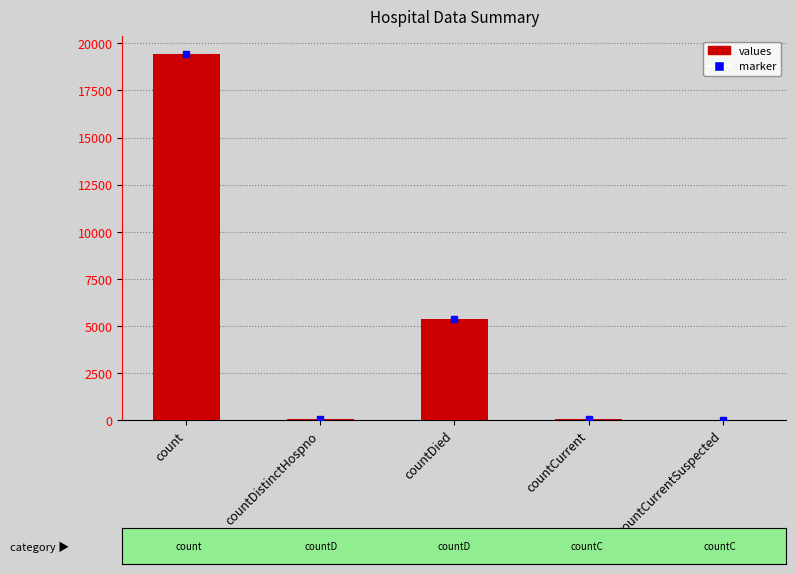

What is the approximate value at countCurrent?

60